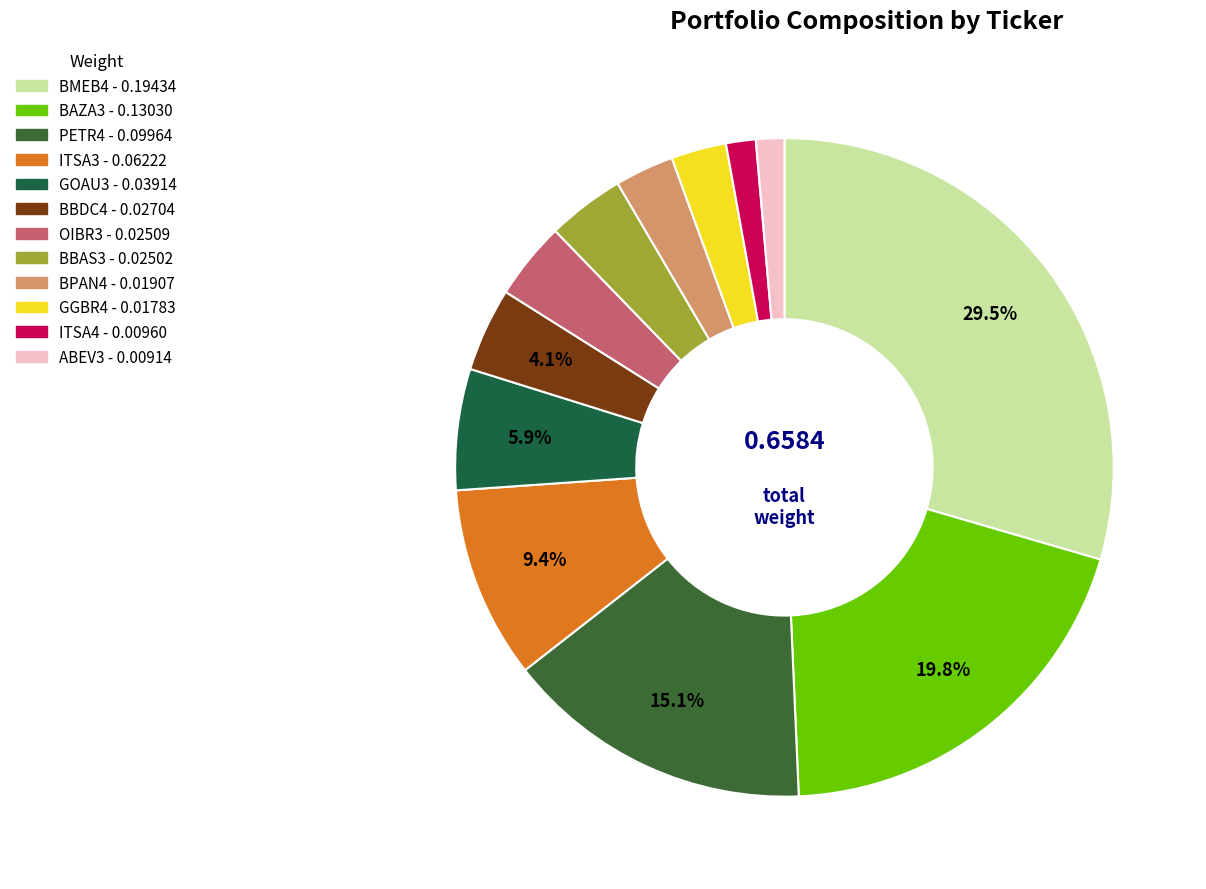

What is the largest slice in the pie chart?

BMEB4